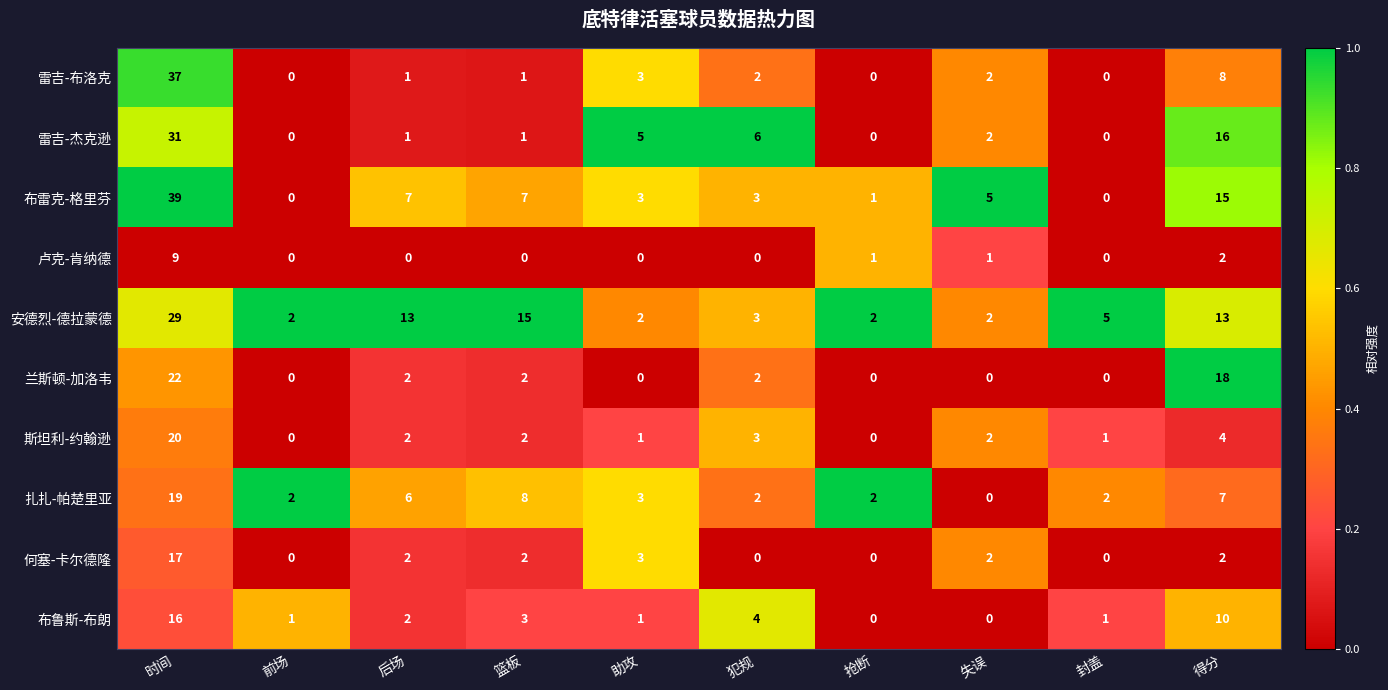

At which category is the sum across all series the highest?

时间